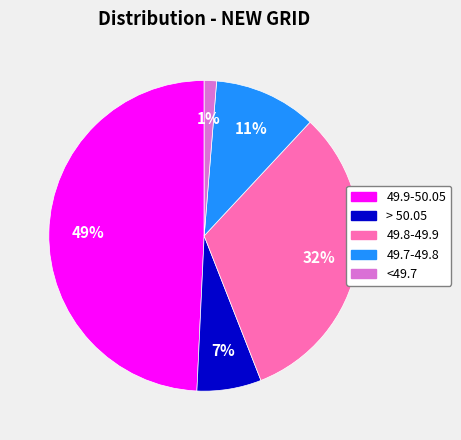

Does <49.7 represent more than half of the total?

No